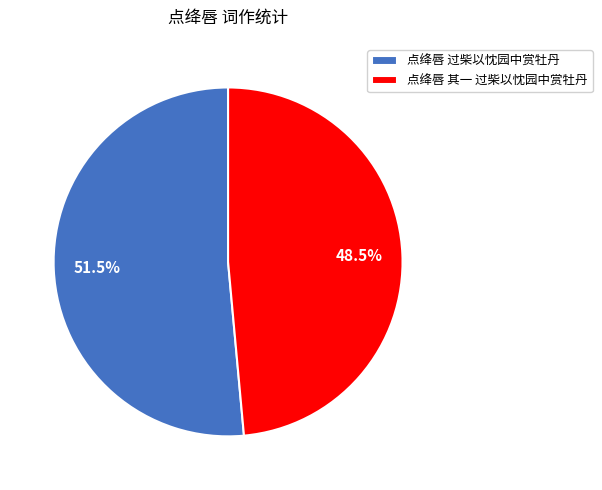

Rank the categories by value from highest to lowest.

点绛唇 过柴以忱园中赏牡丹, 点绛唇 其一 过柴以忱园中赏牡丹